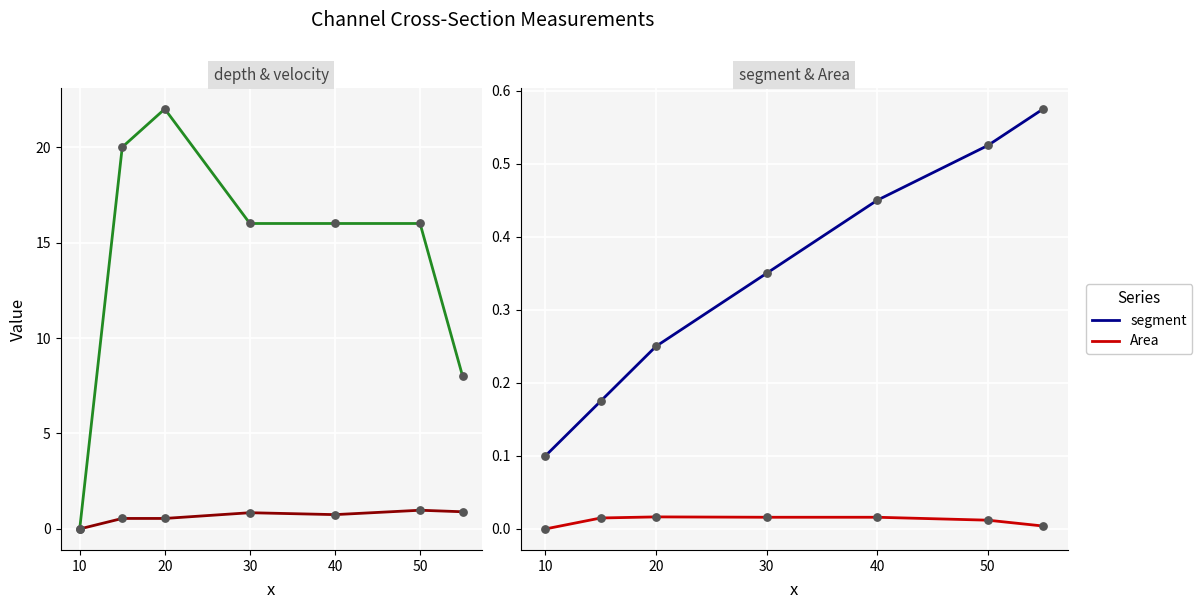

Which series has the largest Y range (max minus min)?

depth